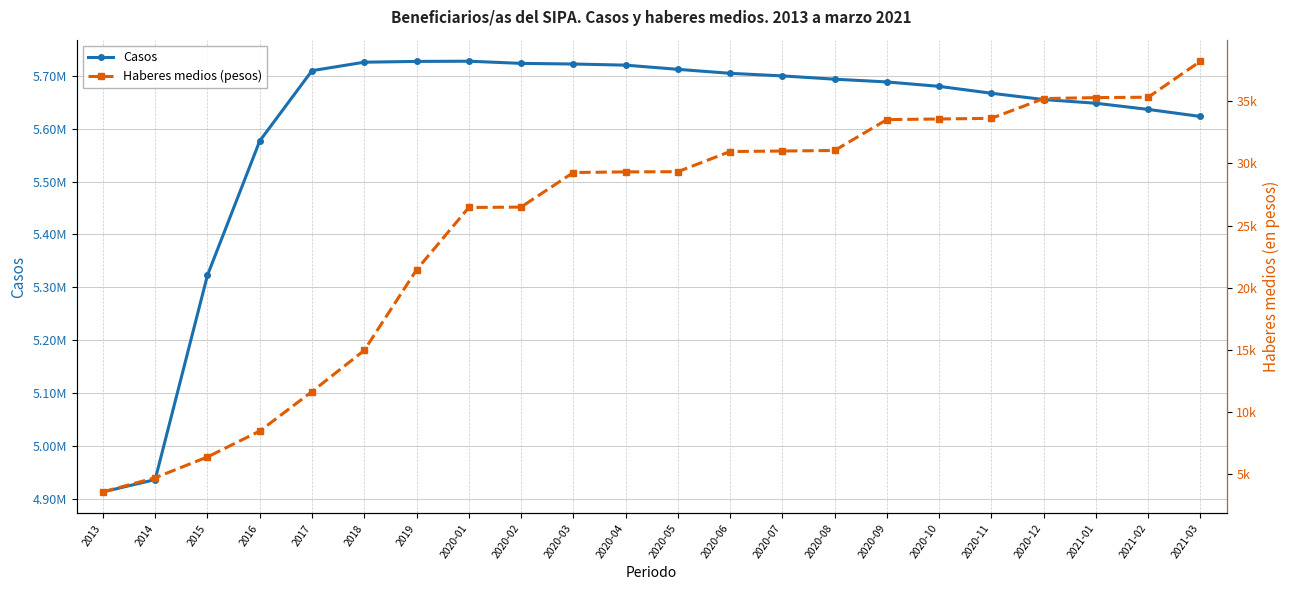

At 2020-07, list the series in order from smallest to largest.

Haberes medios (pesos), Casos